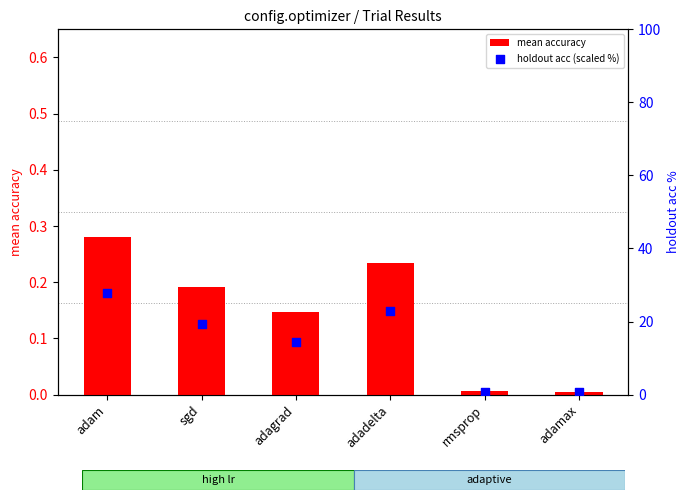

What are all the series names shown in the legend?

mean accuracy, holdout acc (scaled %)